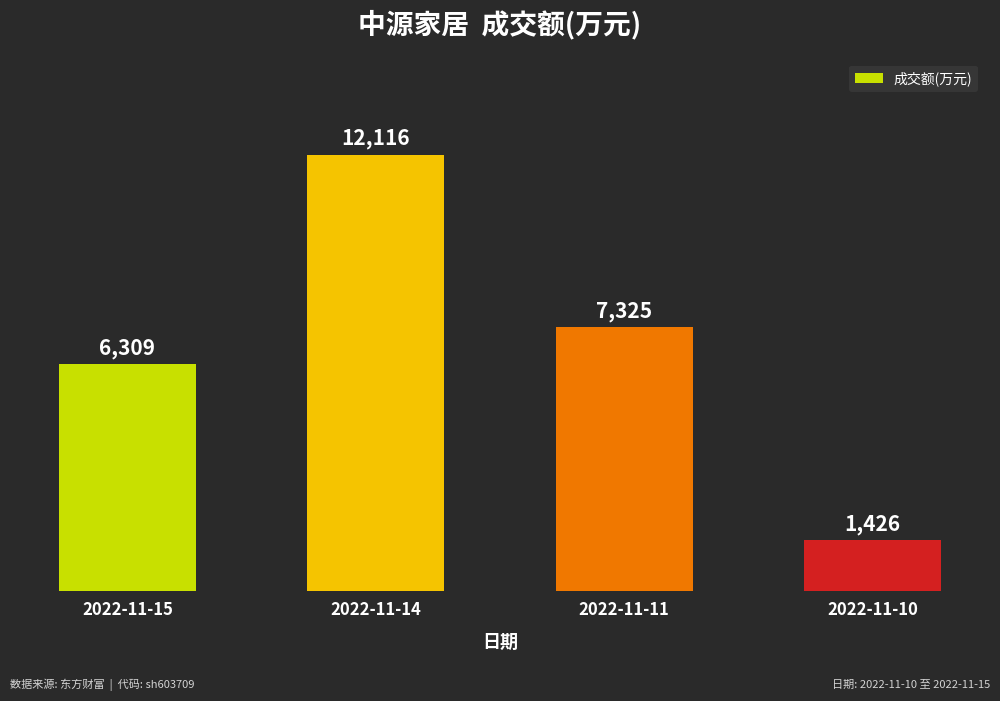

What is the sum of the values at 2022-11-10 and 2022-11-15?

7735